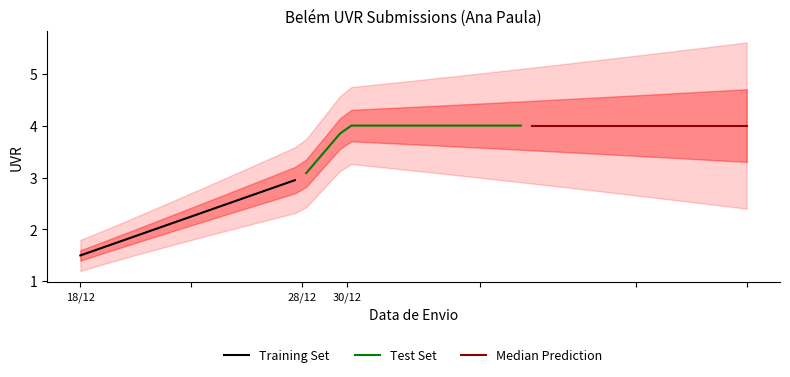

What is the highest value of the Test Set series?

4.0